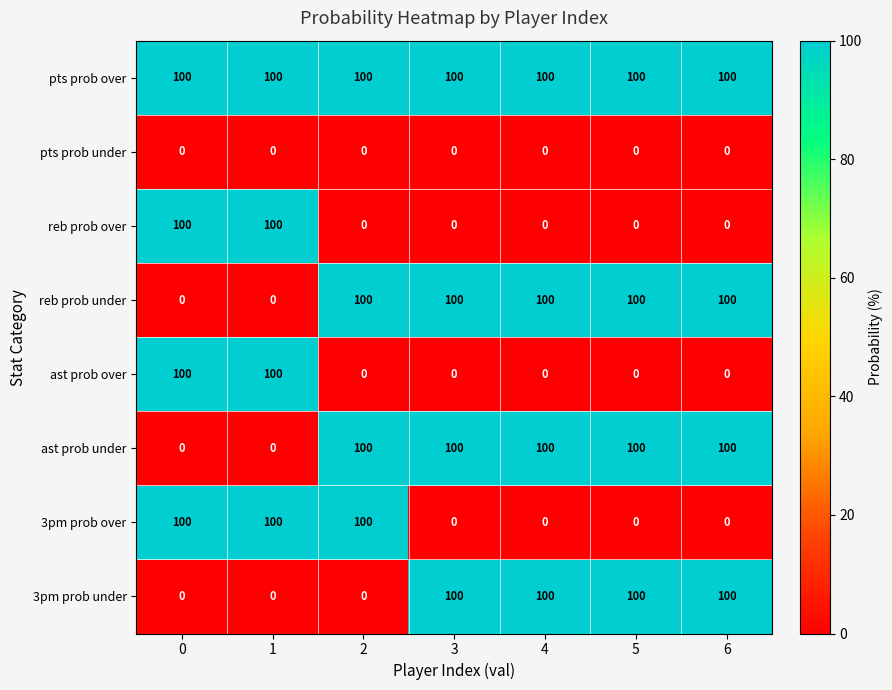

What is the difference between the maximum and second lowest values in the reb prob over series?

100